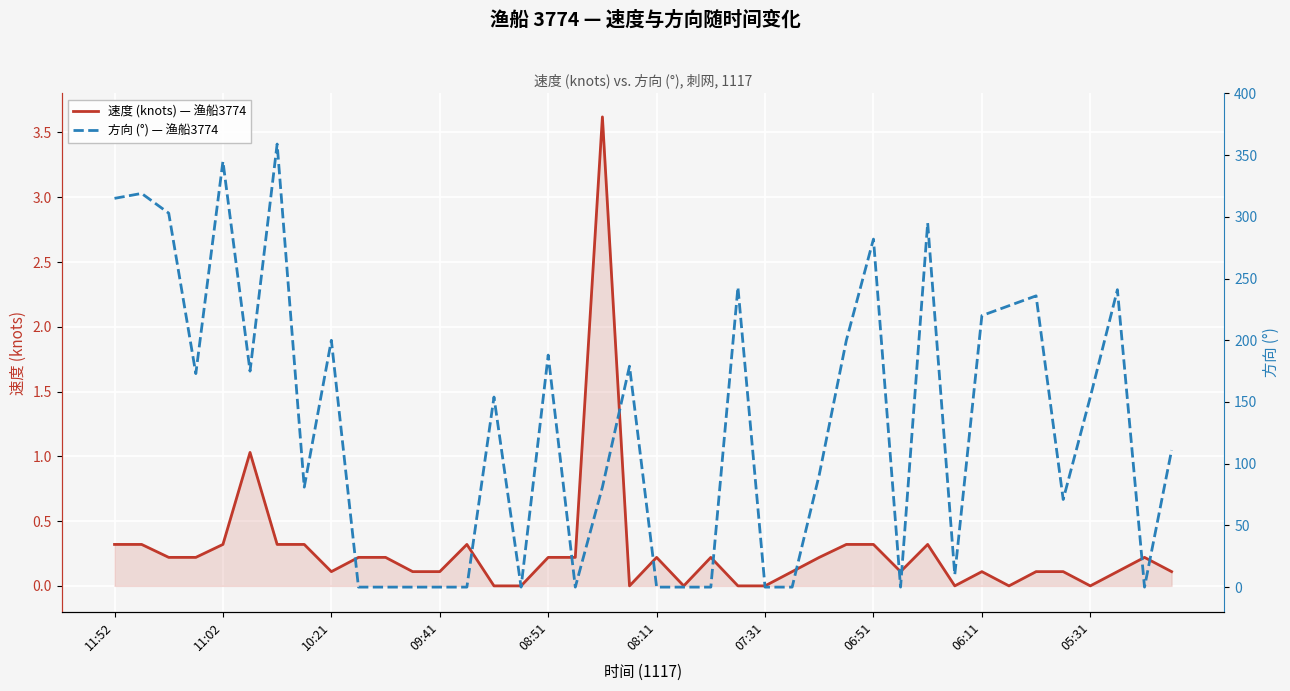

The value of 方向 (°) — 渔船3774 at 13 is 0.0. True or false?

True